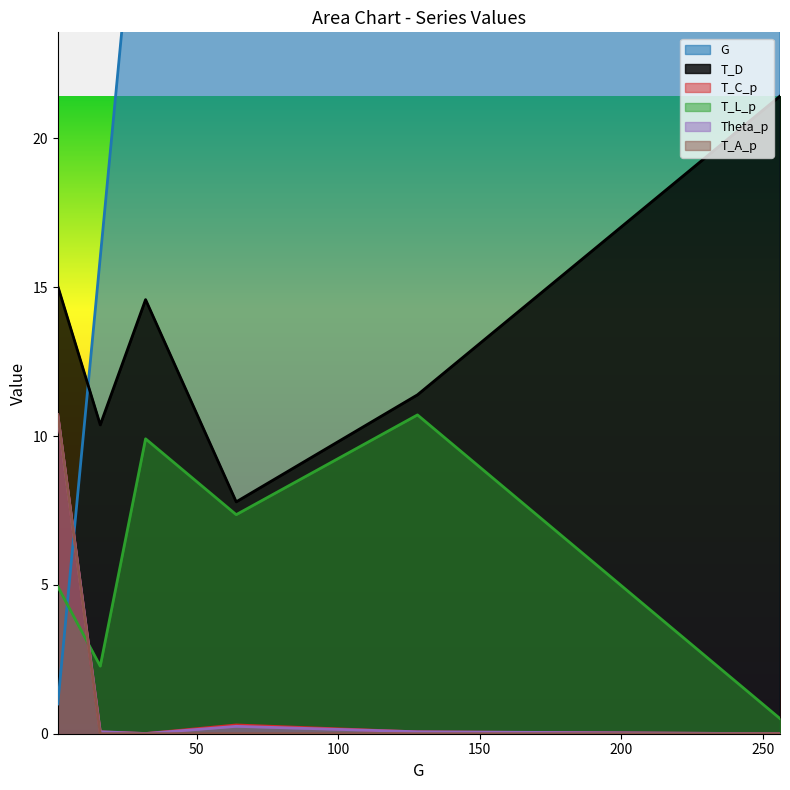

How many data points in T_D are above 14?

3